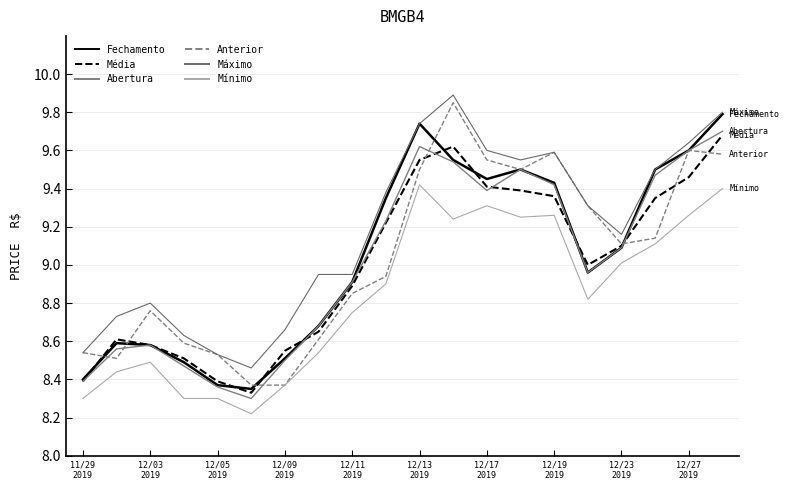

What is the value of the Fechamento point at the 1st from the left?

8.4